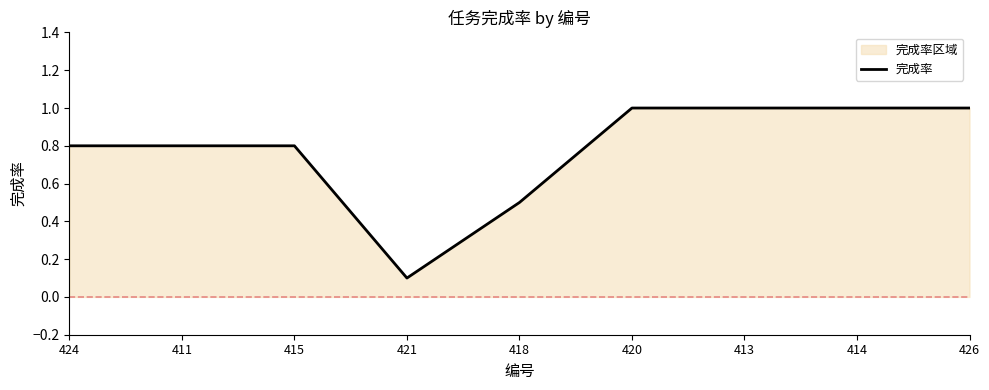

What is the sum of the values at 413 and 421?

1.1